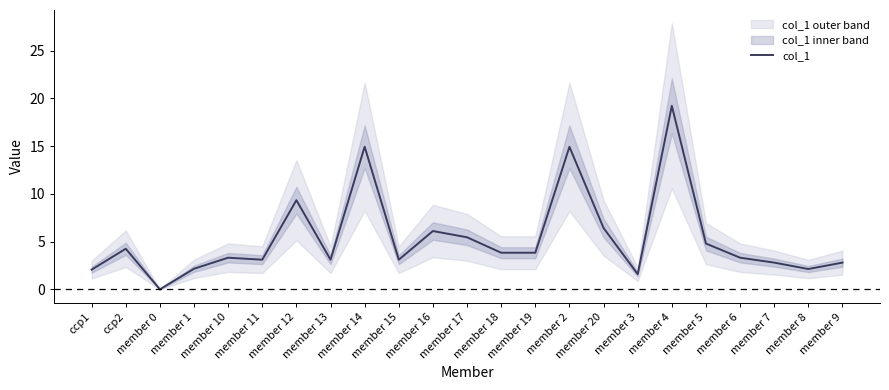

At which category does the data reach its first local valley?

member 0